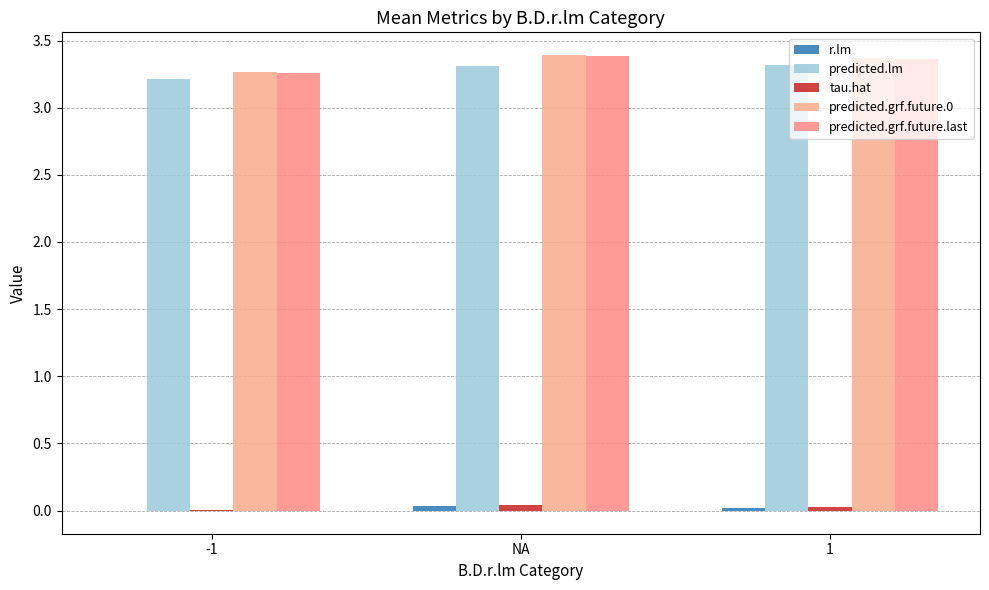

What is the label of the 2nd bar from the left?

NA